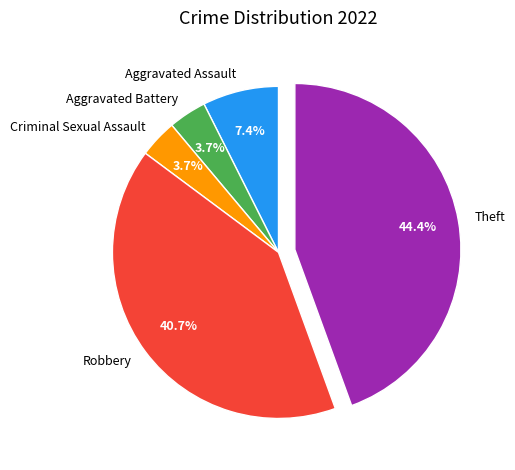

Is Aggravated Battery the majority of the pie?

No